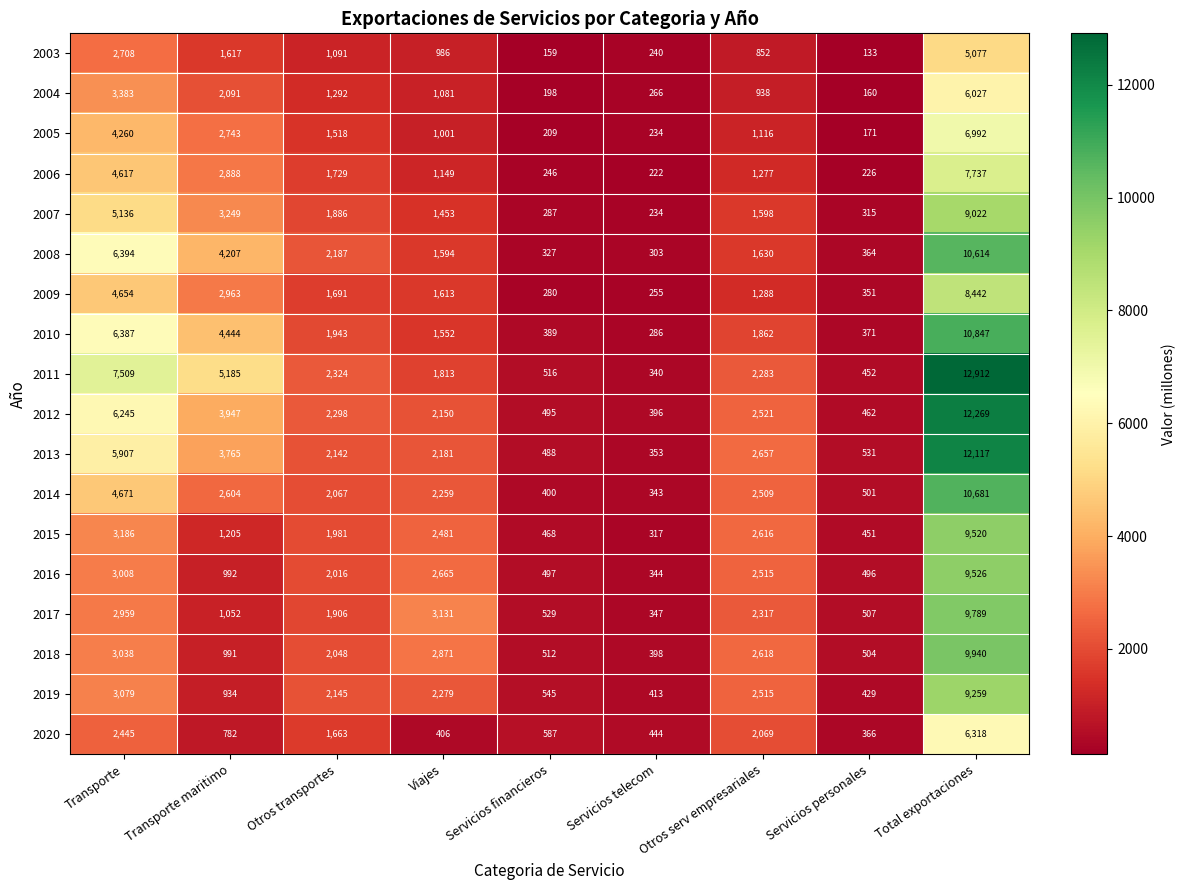

What is the approximate value of 2011 at Transporte?

7509